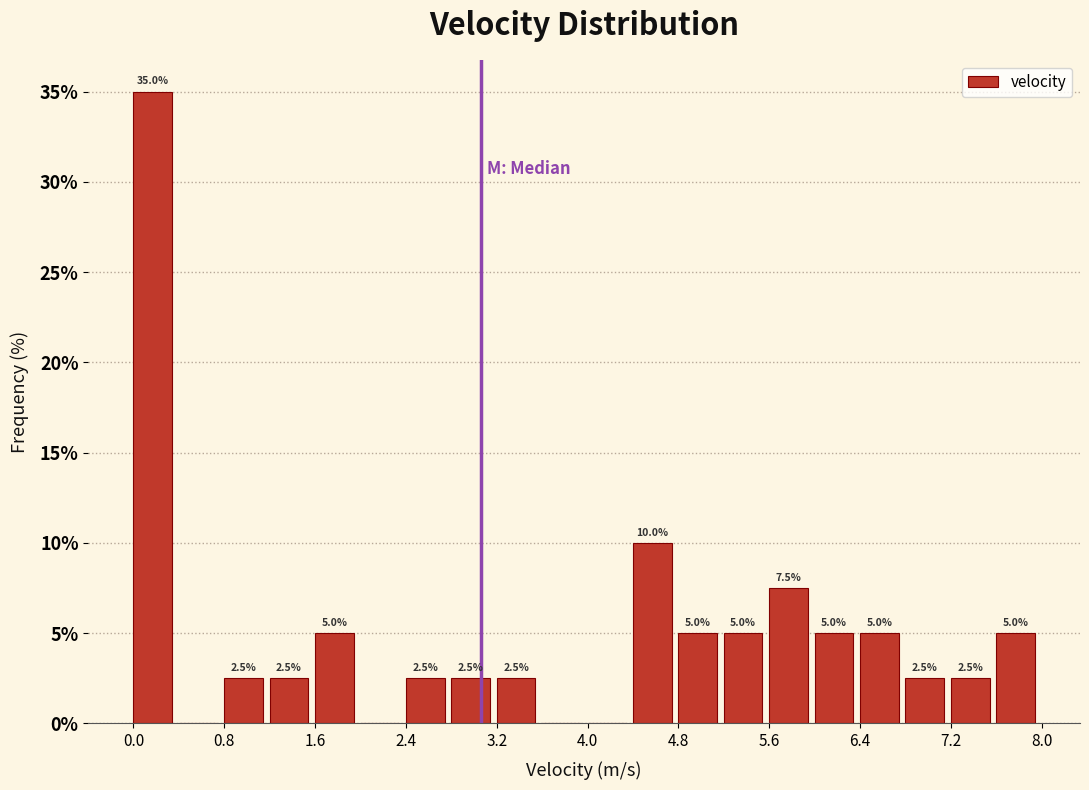

Over which range of the x-axis is the bar tallest?

0.0 to 0.4